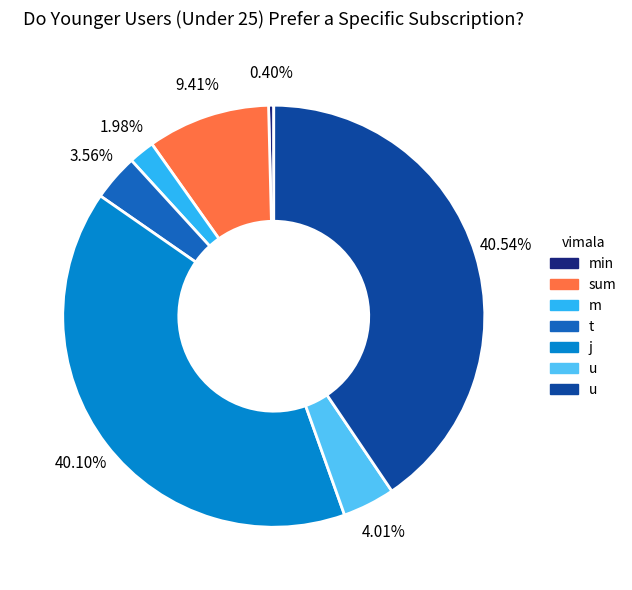

Is there any slice that represents more than half of the pie?

No